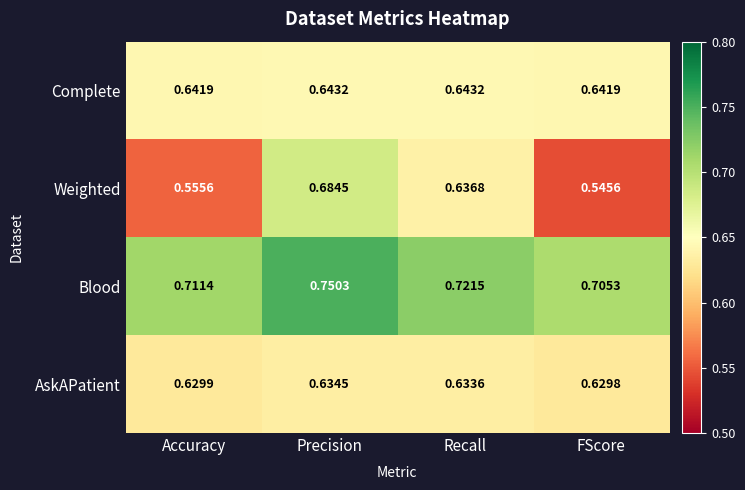

At which category is the sum across all series the highest?

Precision